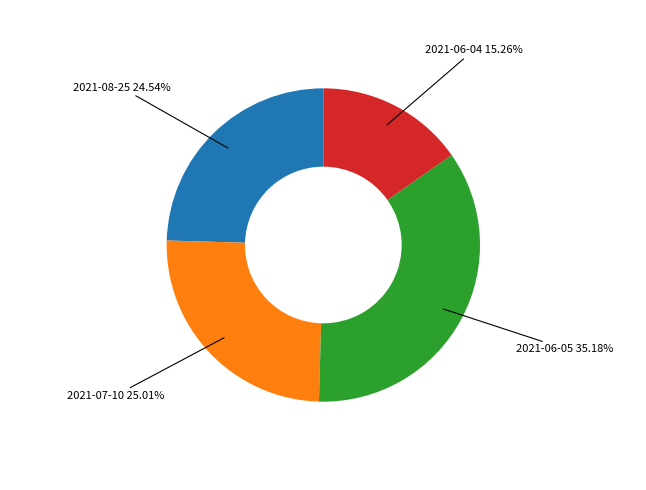

To the nearest percent, what is the average slice percentage?

25%